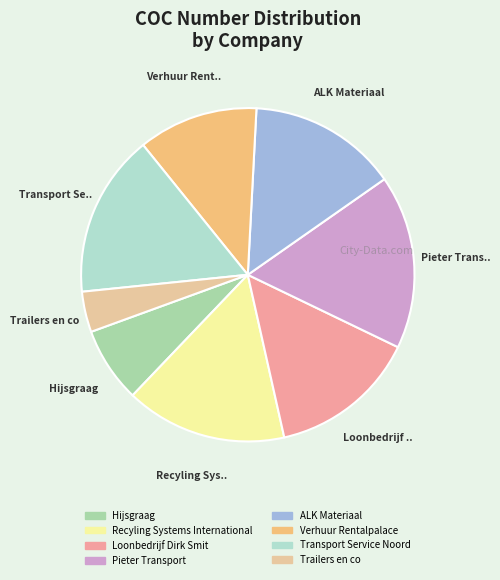

The Transport Service Noord slice represents 3% of the pie. True or false?

False